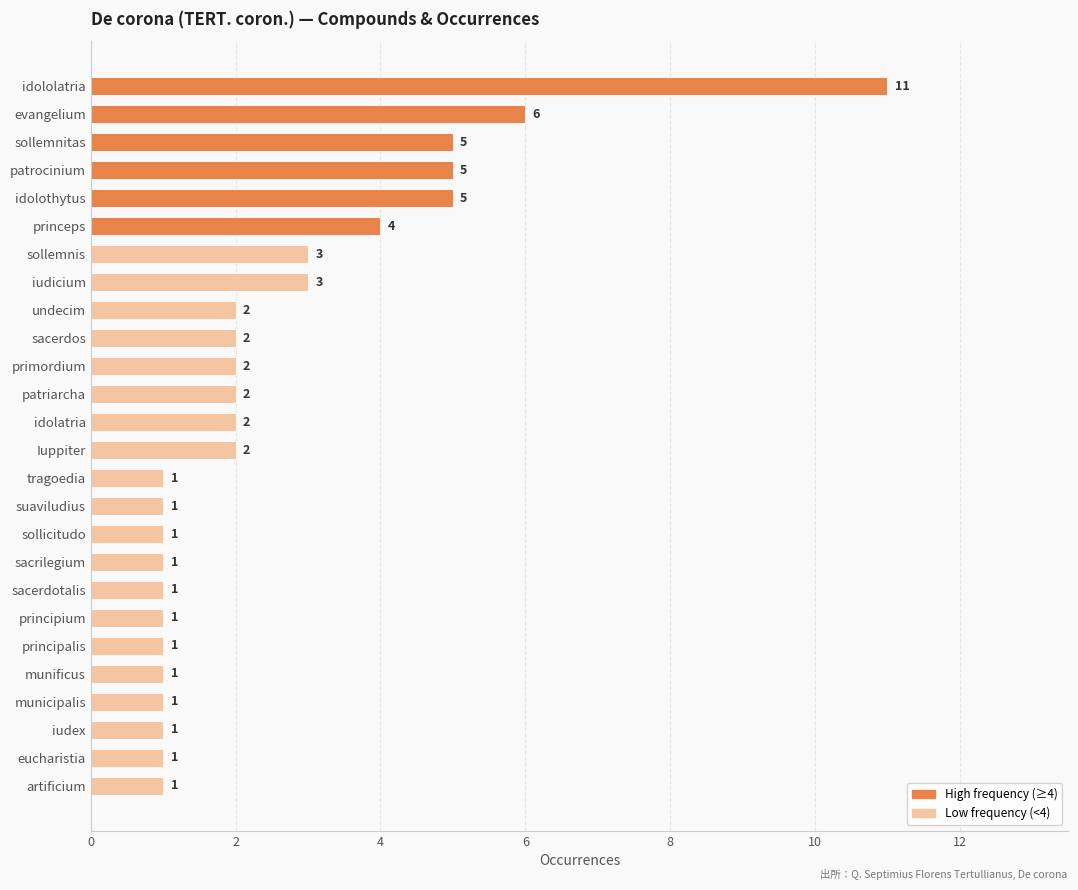

The value at sollemnis is 3. True or false?

True